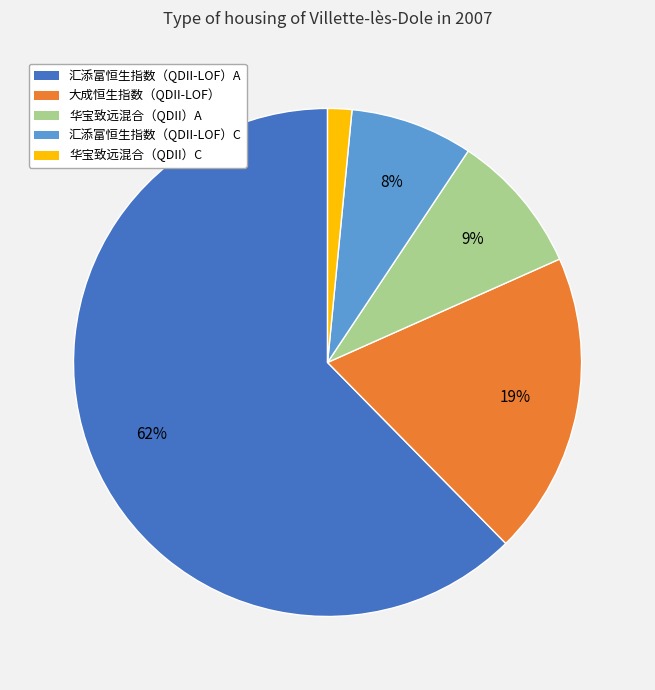

What percentage is the 华宝致远混合（QDII）C slice, to the nearest percent?

2%